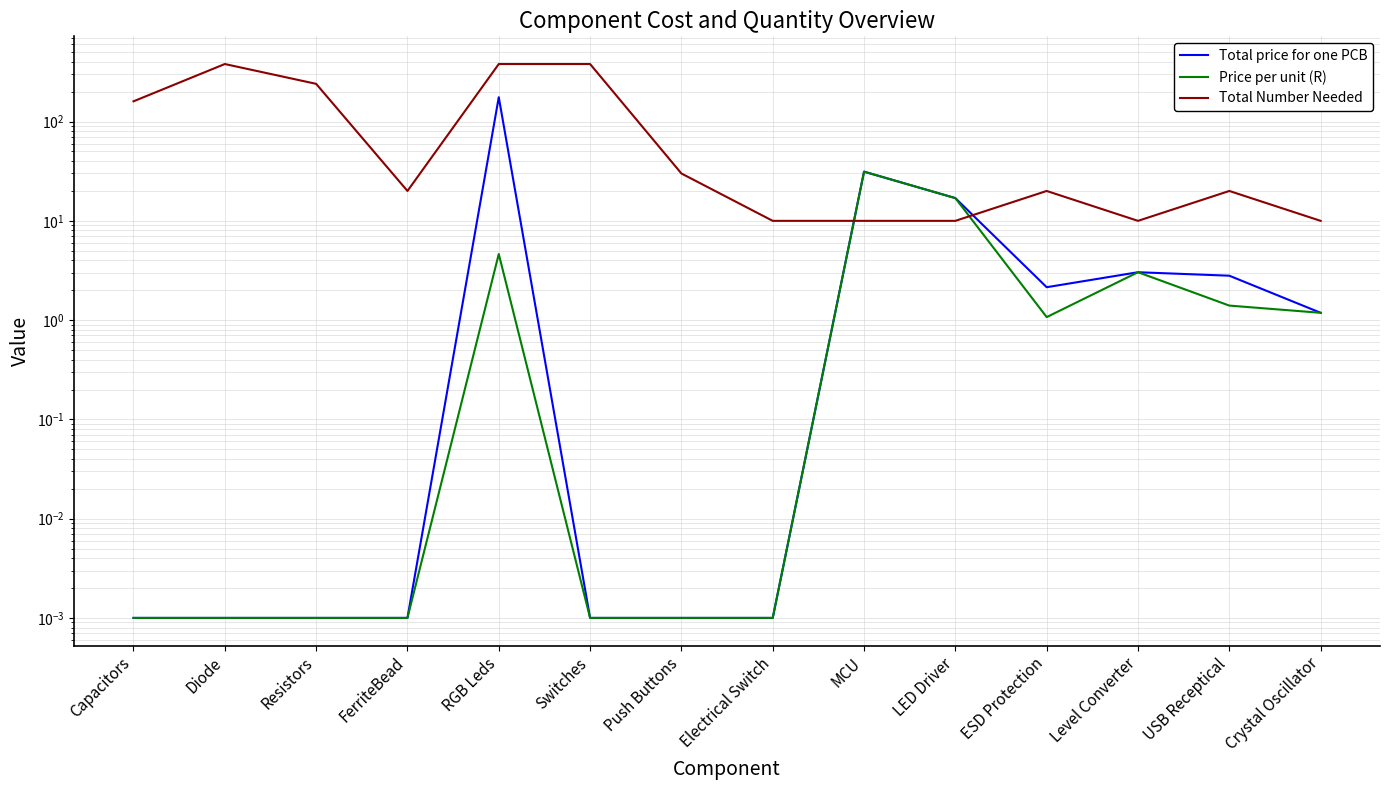

At Crystal Oscillator, list the series in order from smallest to largest.

Total price for one PCB, Price per unit (R), Total Number Needed